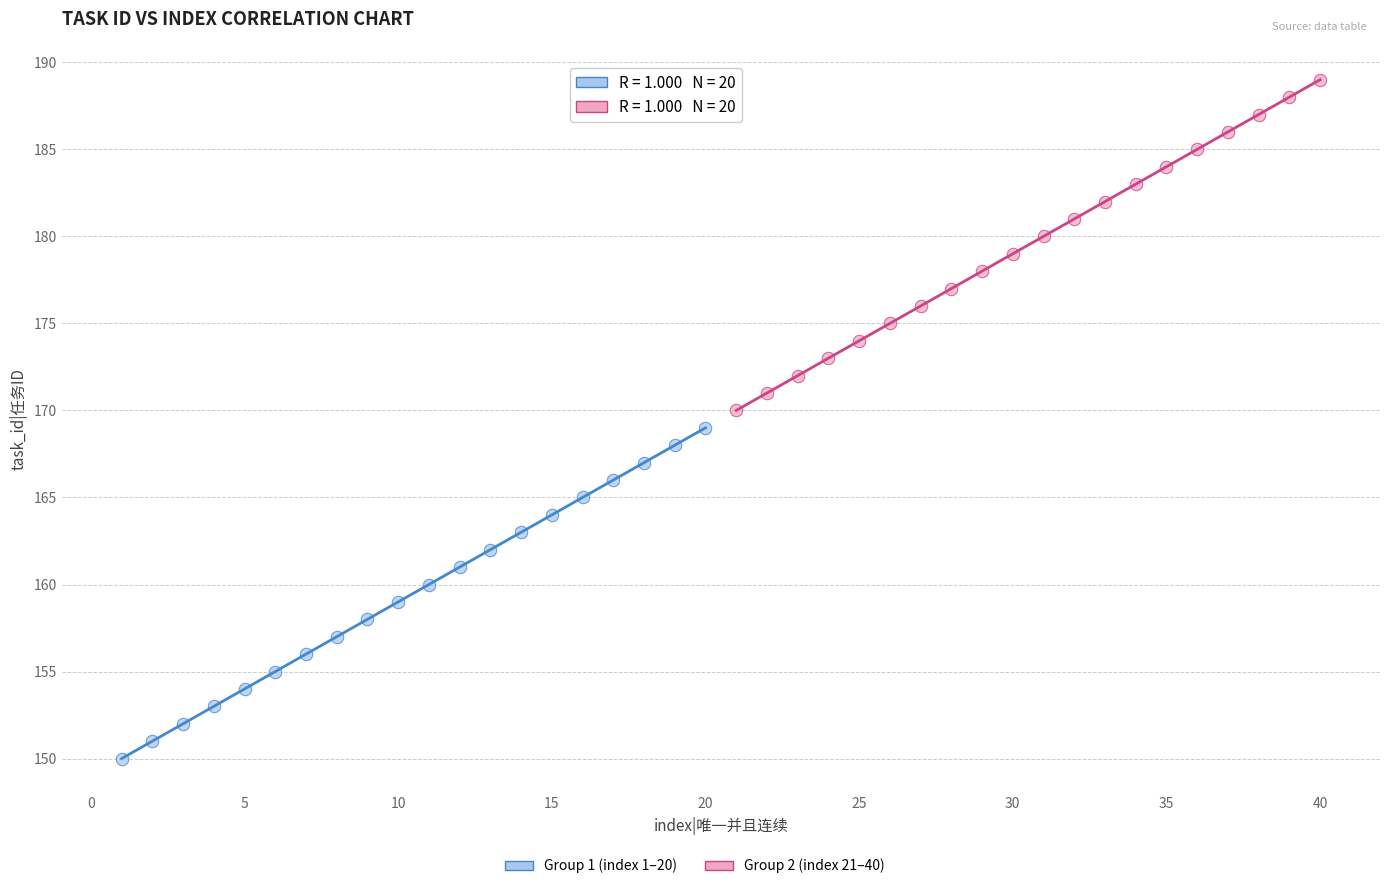

Which series contains the highest Y value?

Group 2 (index 21–40)